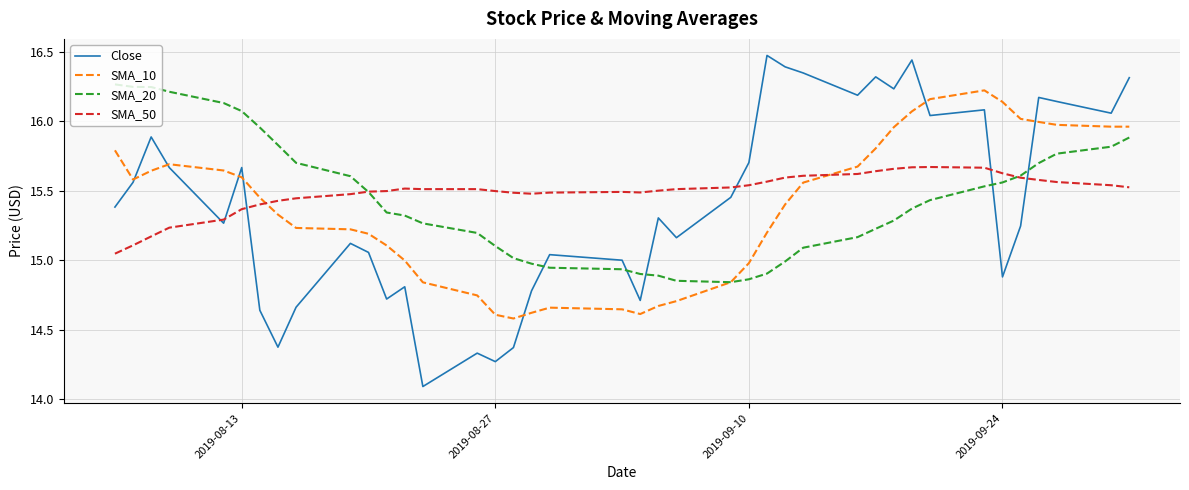

How many lines are shown in the chart?

4